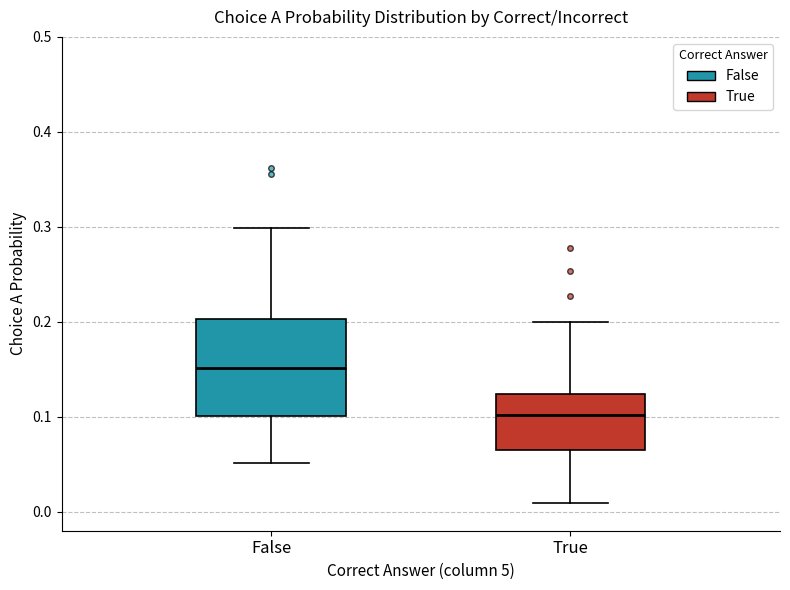

Which box is the tallest, from its lower edge to its upper edge?

False